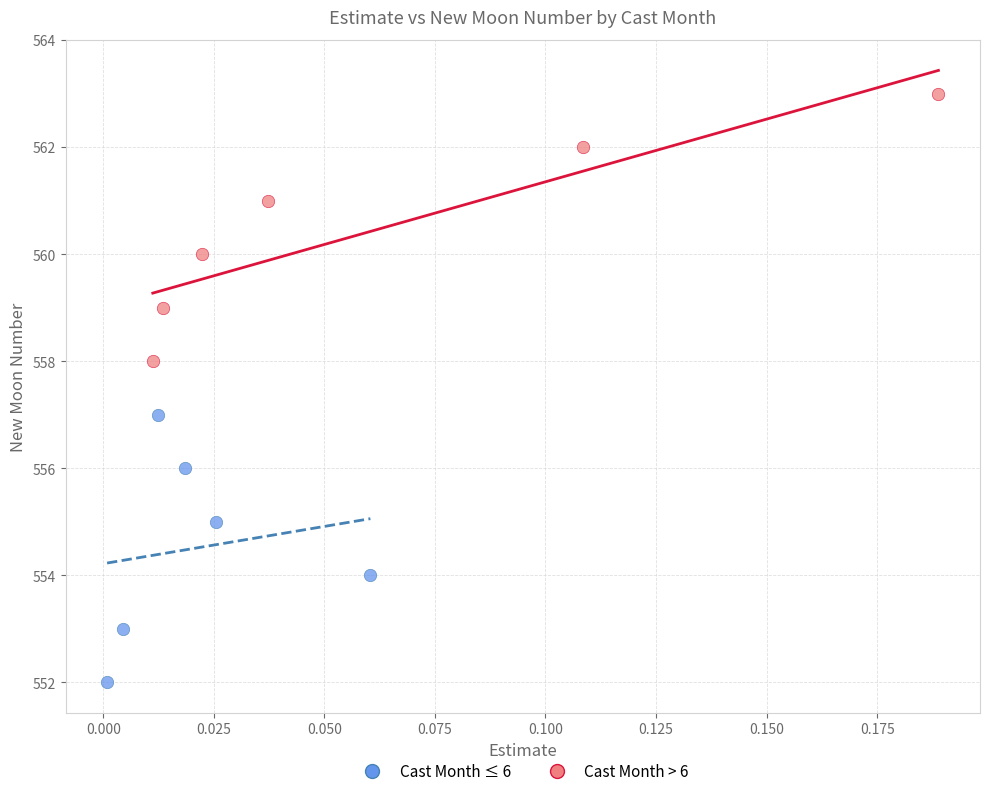

Which series reaches the maximum Y coordinate?

Cast Month > 6